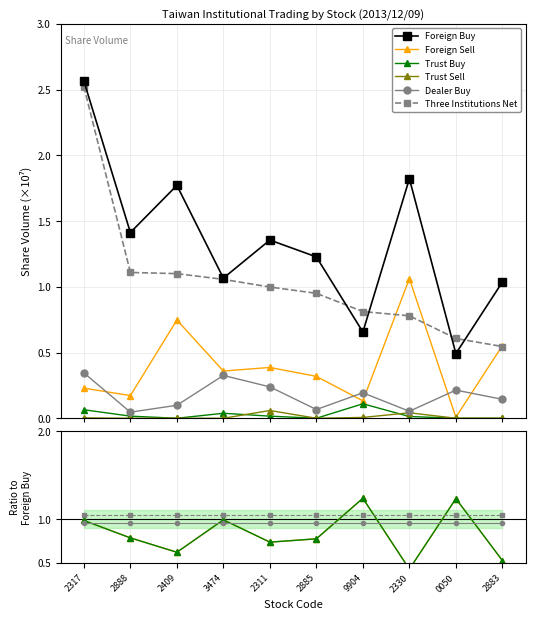

Count the number of categories in the chart.

10